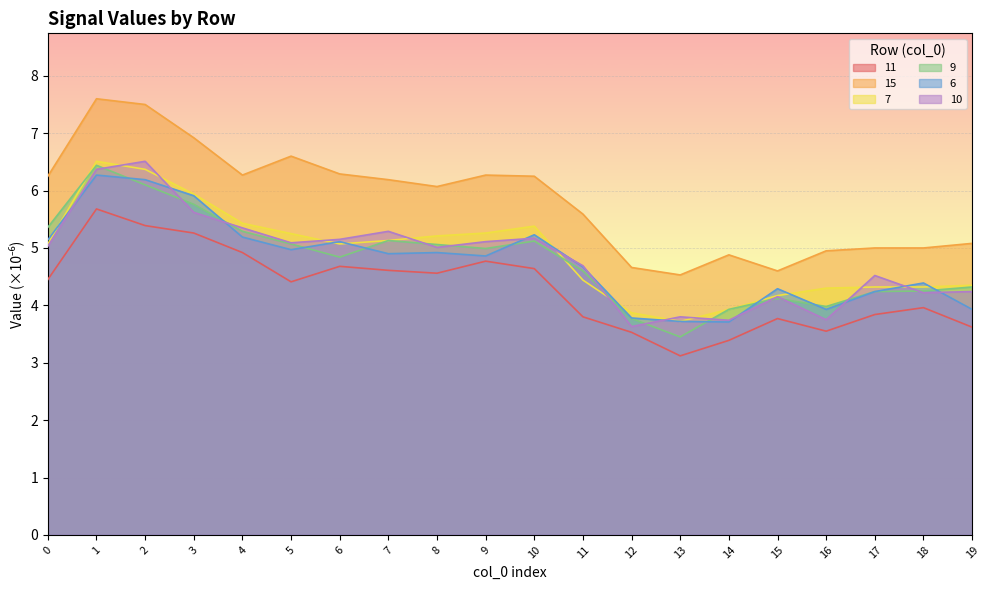

Which series has the largest total across all categories?

15